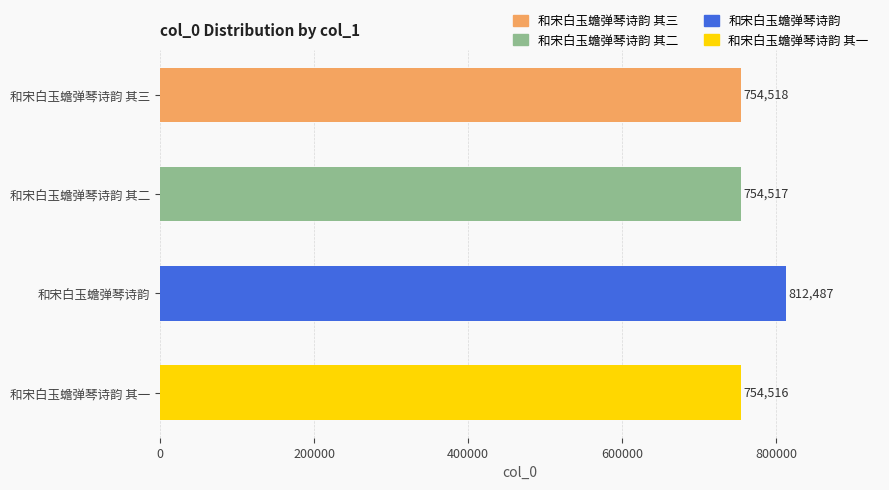

What is the average value?

769010